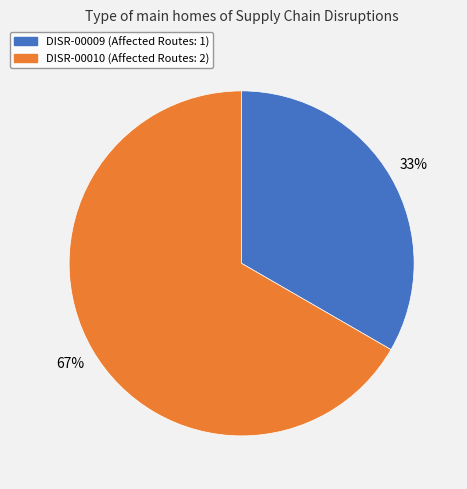

Do DISR-00009 and DISR-00010 together represent more than half of the pie?

Yes